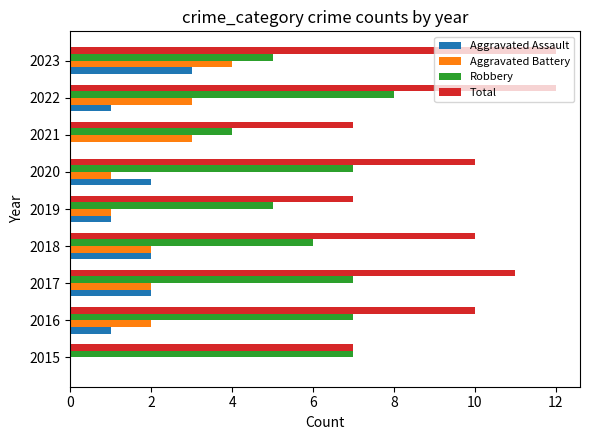

Which series changed the most between 2018 and 2019?

Total